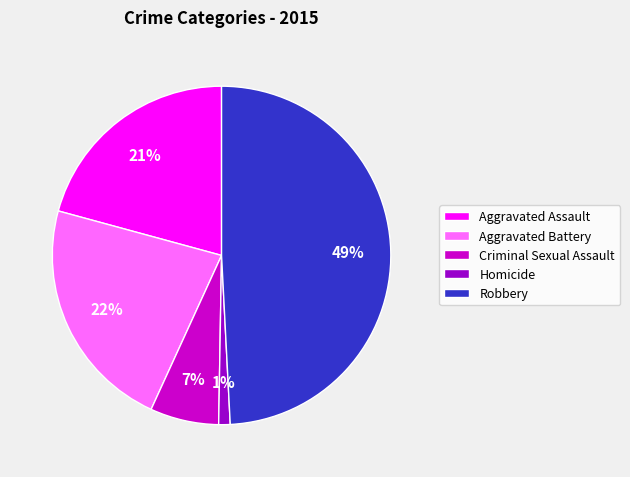

Combined, do Aggravated Assault and Aggravated Battery account for over 50%?

No